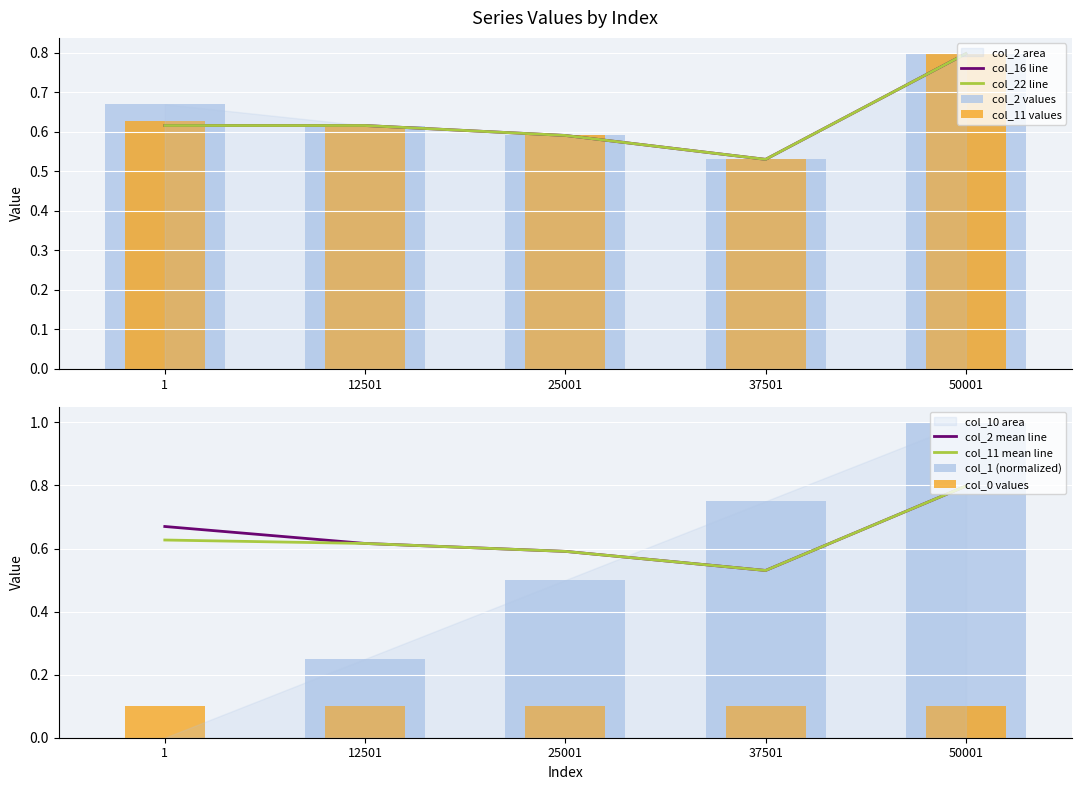

How many col_22 values are between 0 and 1?

5